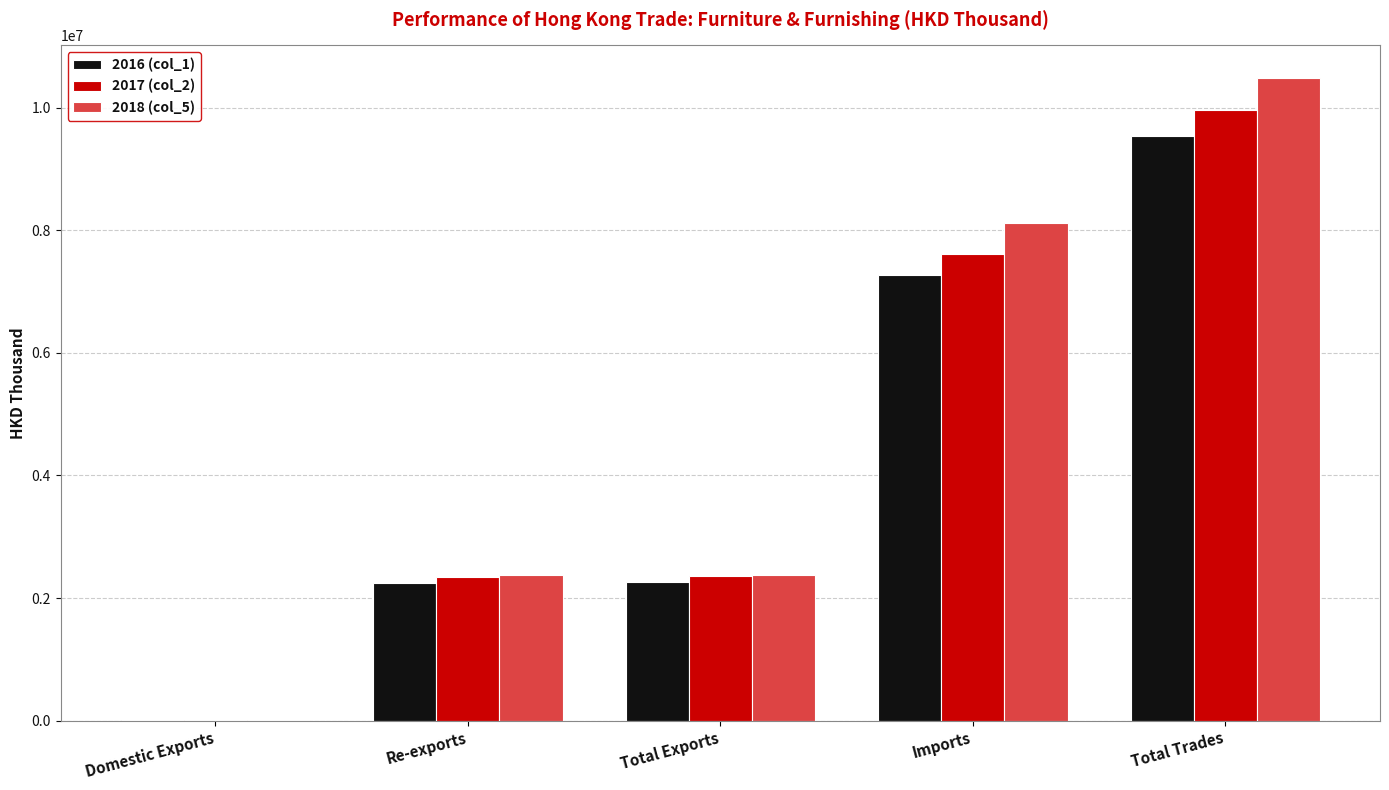

What is the sum of the 2016 (col_1) values at Total Trades and Re-exports?

11785059.6